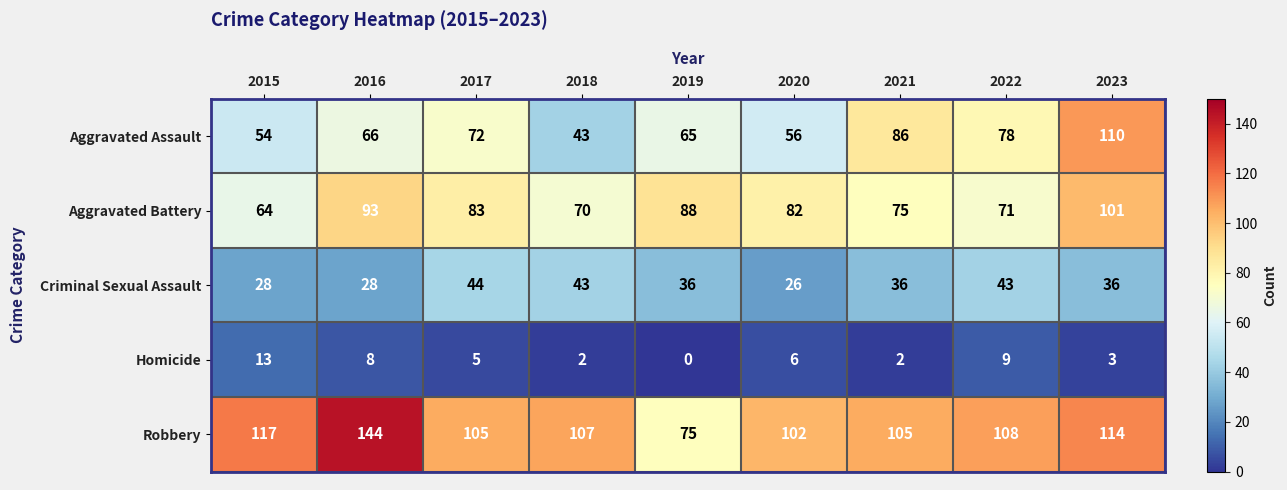

Which label corresponds to the largest value in the chart?

2016